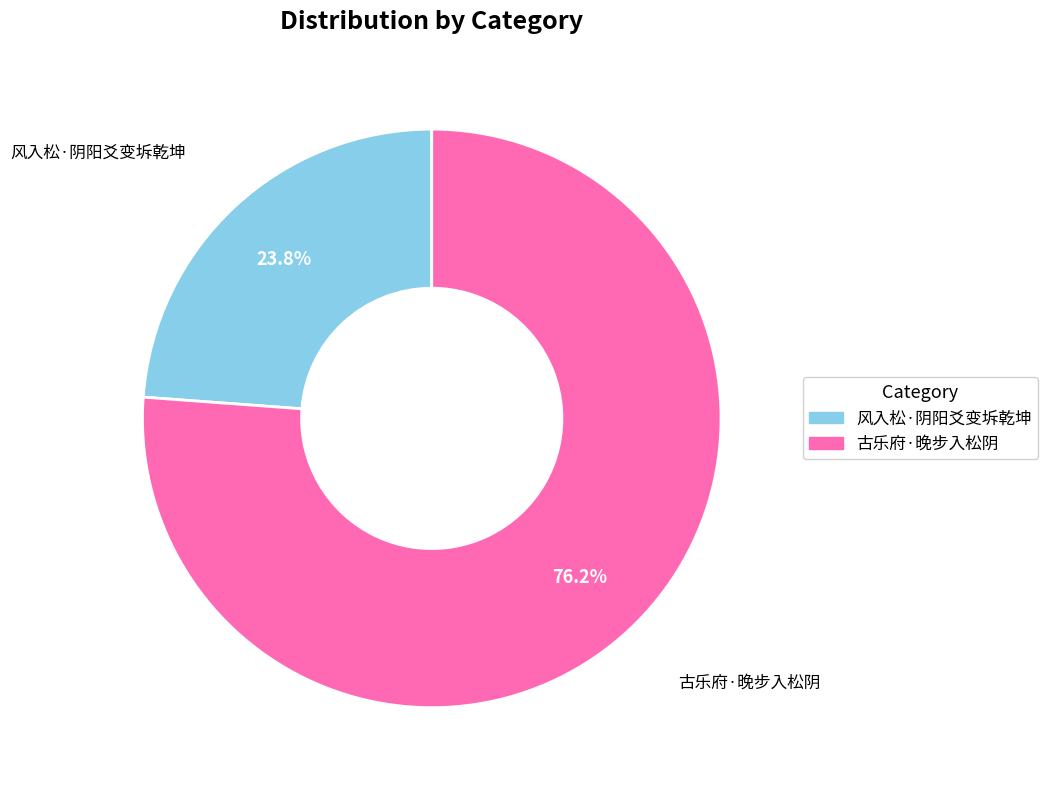

Which category has the biggest portion of the pie?

古乐府·晚步入松阴